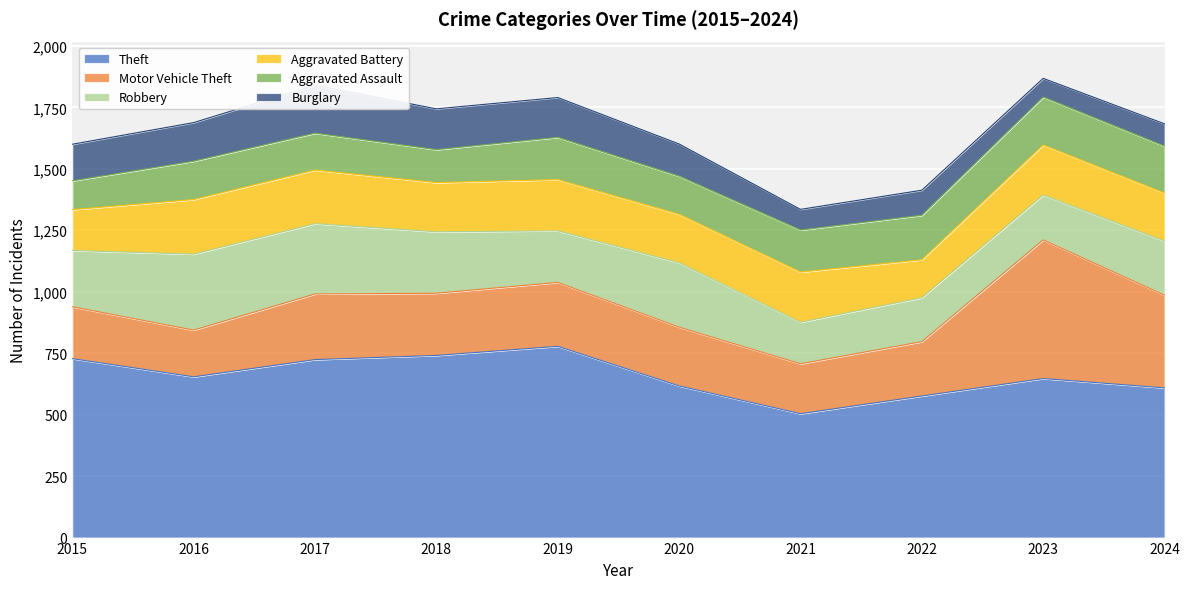

Which category has the lowest value across all series?

2023